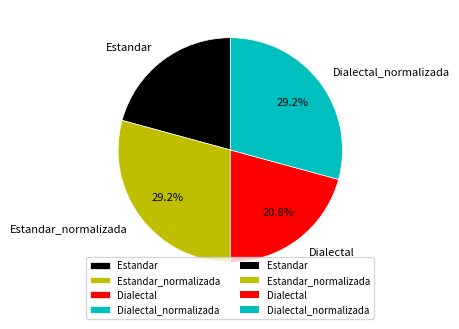

How many segments does this pie chart have?

4